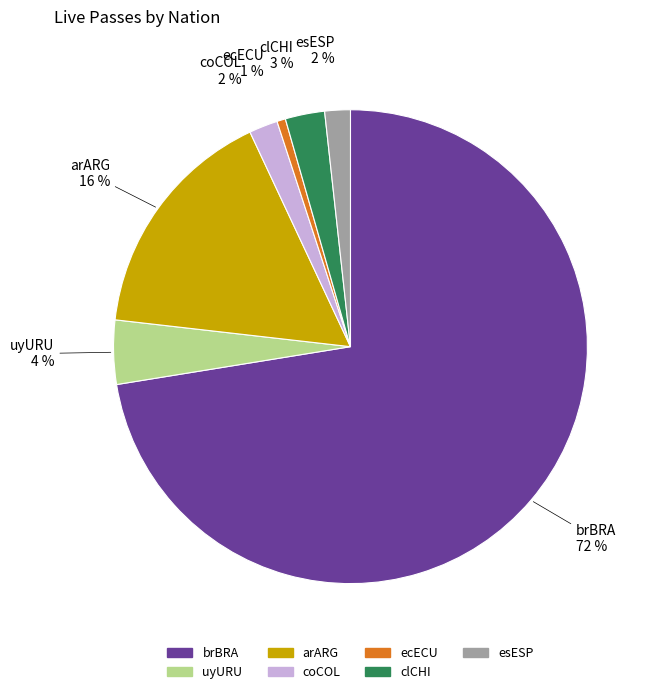

Is there a majority slice in this chart?

Yes